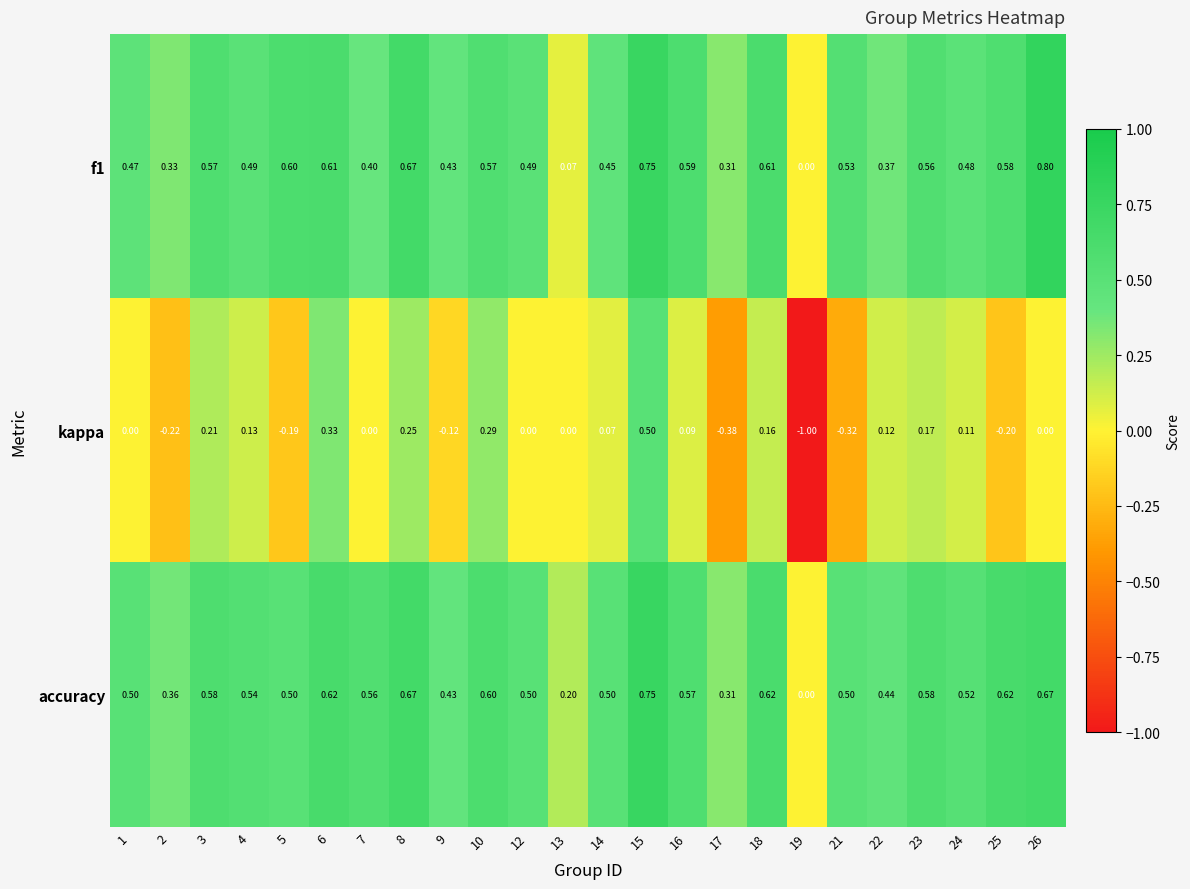

Which series changed the most between 5 and 24?

kappa